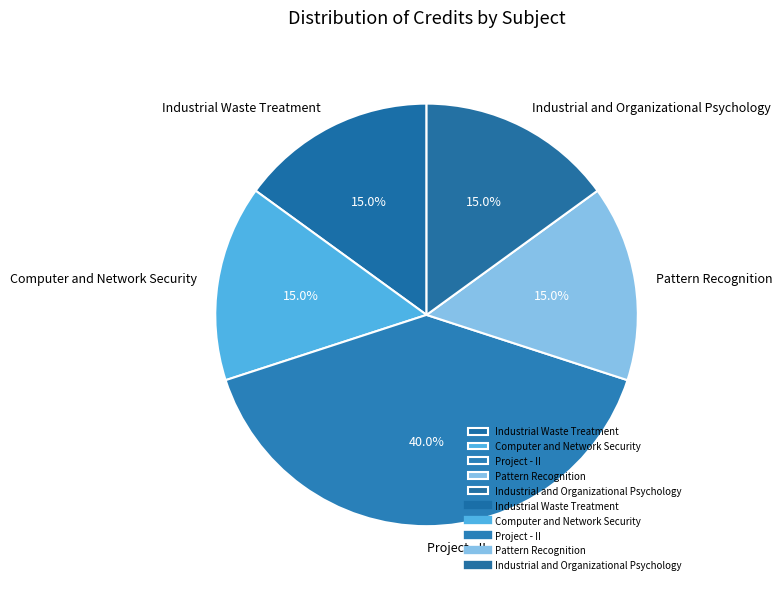

To the nearest percent, what is the difference between the largest and smallest slice percentages?

25%